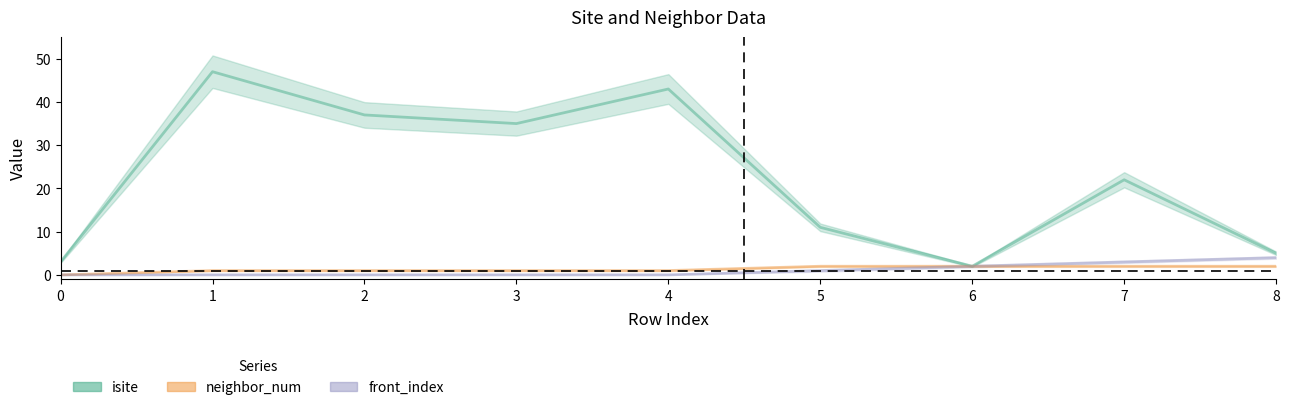

What is the difference between the second highest and second lowest values in the isite series?

40